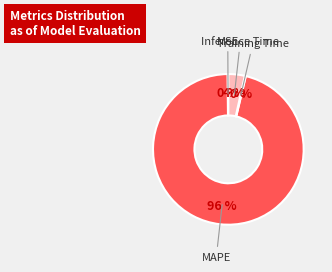

Which category has the biggest portion of the pie?

MAPE